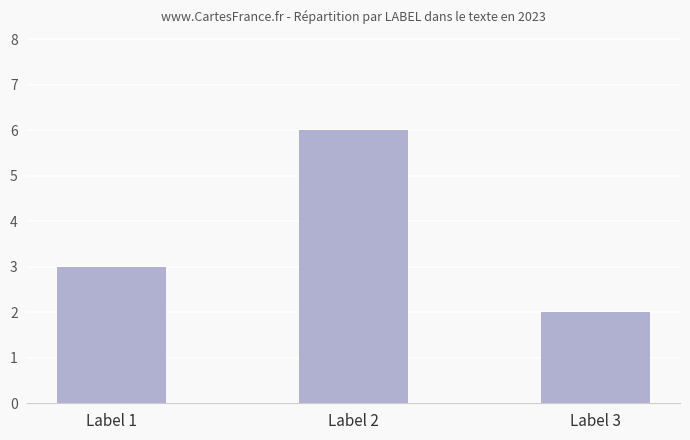

Where is the data nearest to the value 4?

Label 1